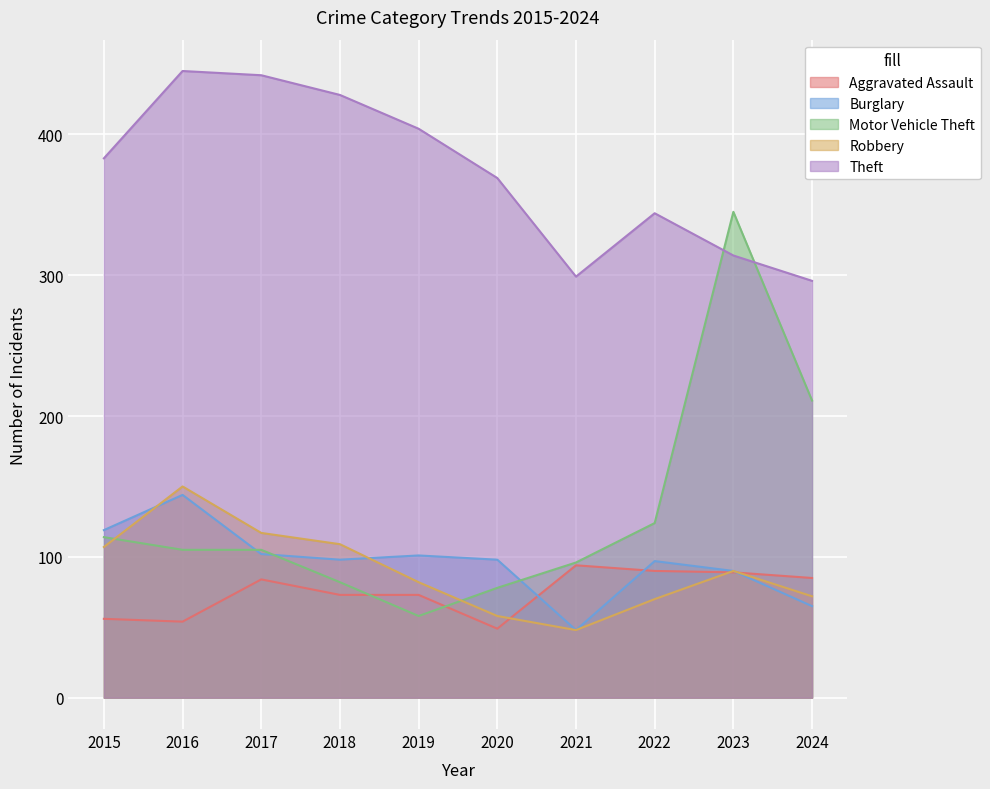

What is the sum of the Robbery values at 2015 and 2019?

189